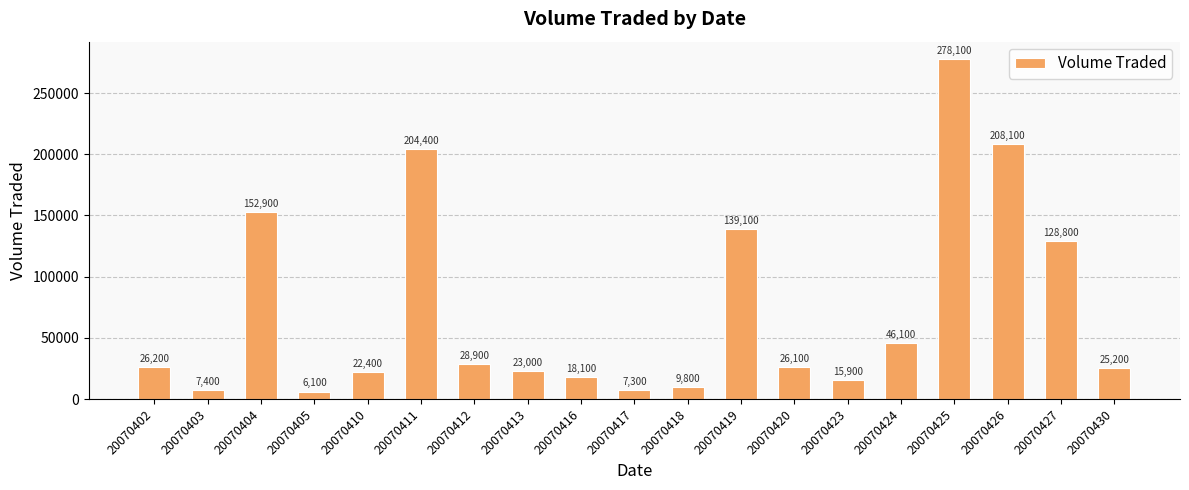

Rank the categories by value from lowest to highest.

20070405, 20070417, 20070403, 20070418, 20070423, 20070416, 20070410, 20070413, 20070430, 20070420, 20070402, 20070412, 20070424, 20070427, 20070419, 20070404, 20070411, 20070426, 20070425